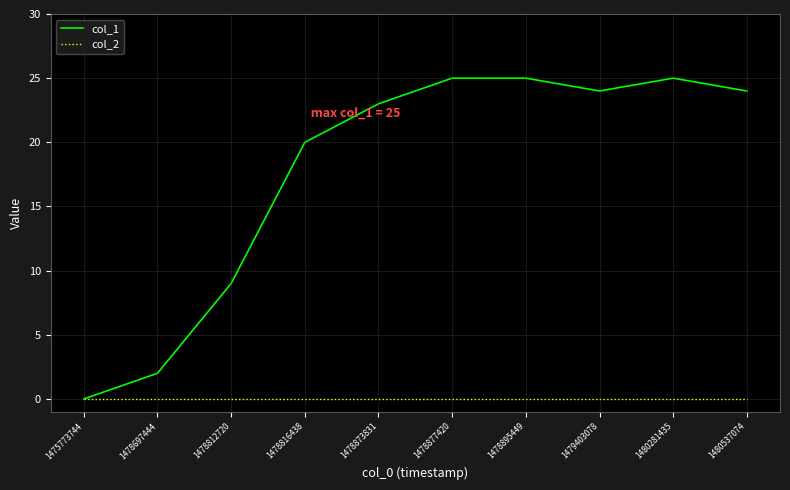

What is the highest value of the col_1 series?

25